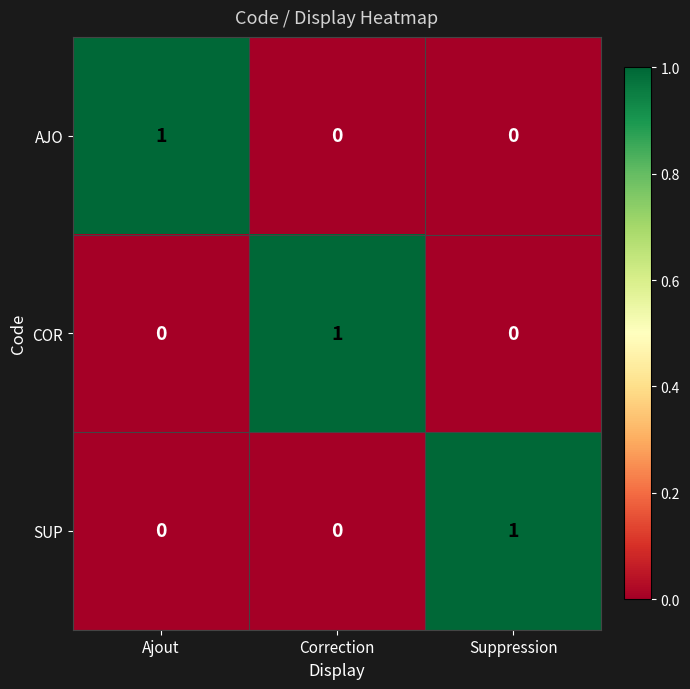

Is it true that AJO equals 0 at Correction?

True